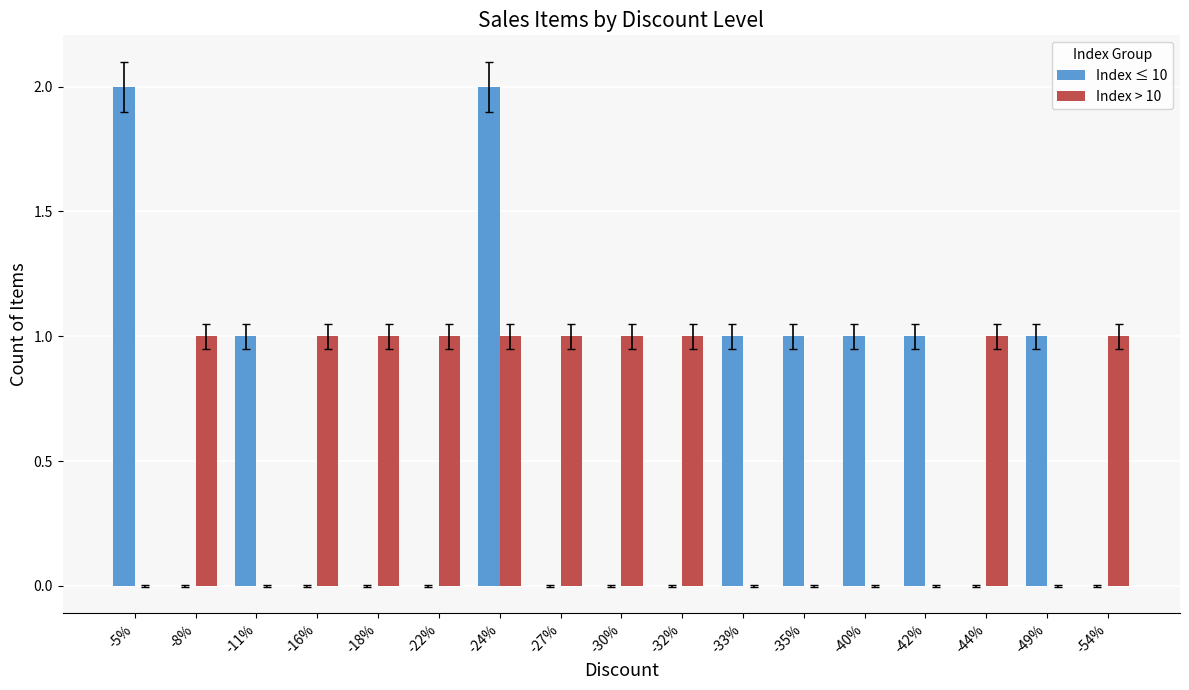

True or false: Index ≤ 10 has a value of -1 at -8%.

False